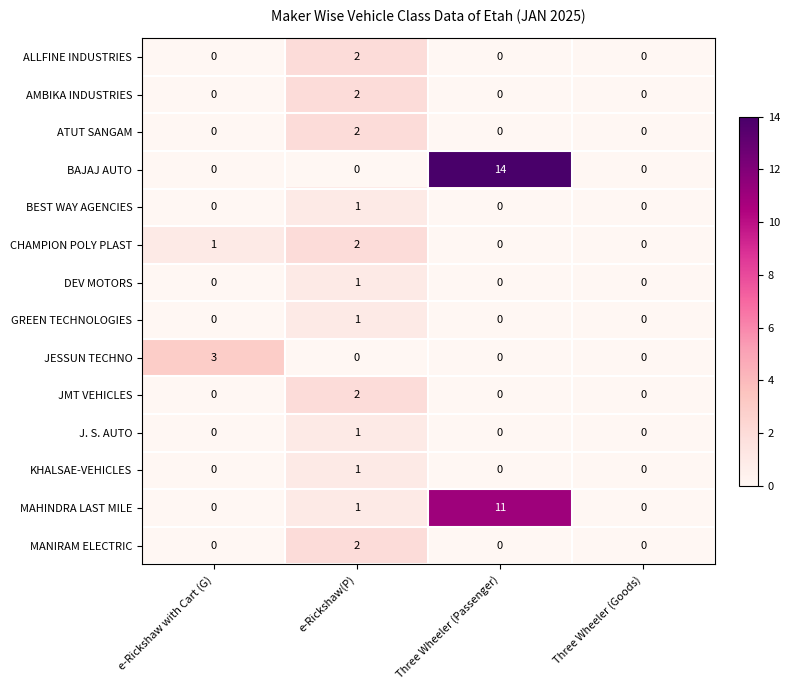

How many data points does each series have?

4